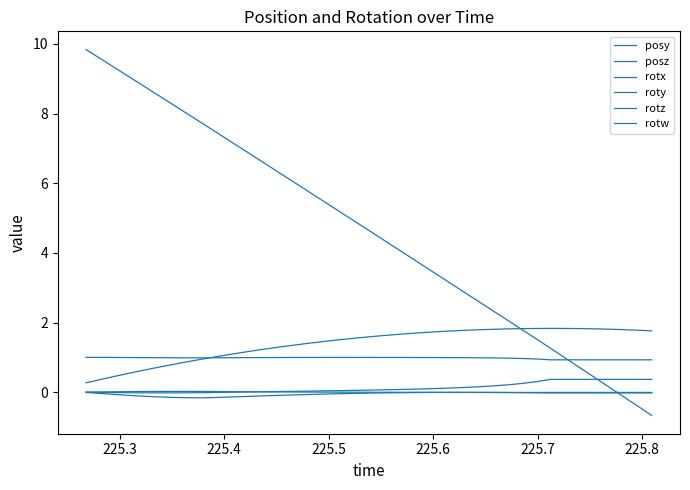

True or false: rotz and posz intersect in this chart.

True